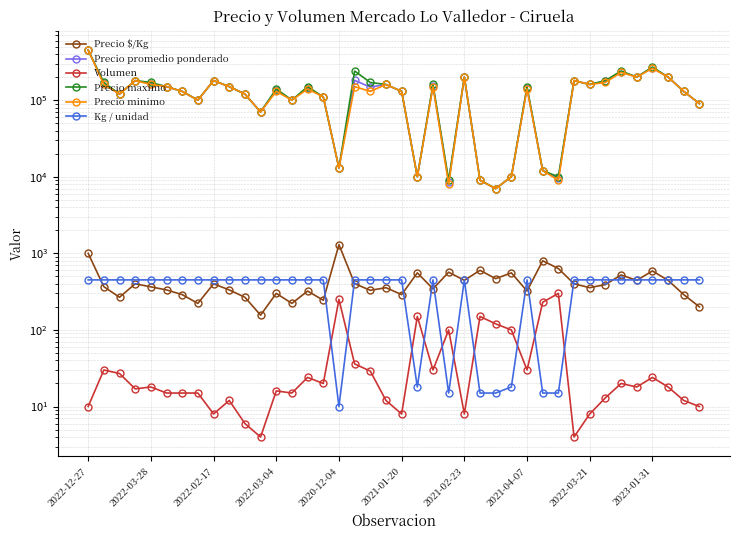

True or false: Precio minimo and Precio $/Kg intersect in this chart.

False